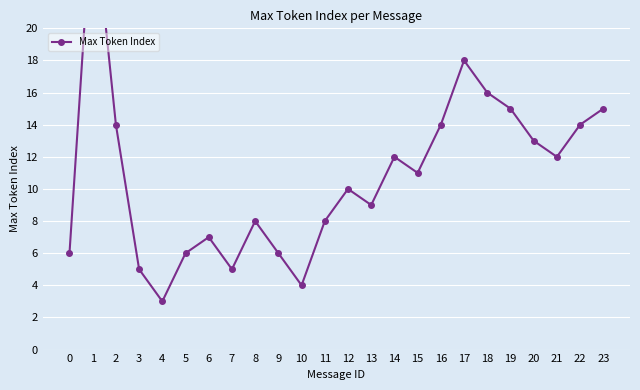

Which has a higher value, 15 or 13?

15